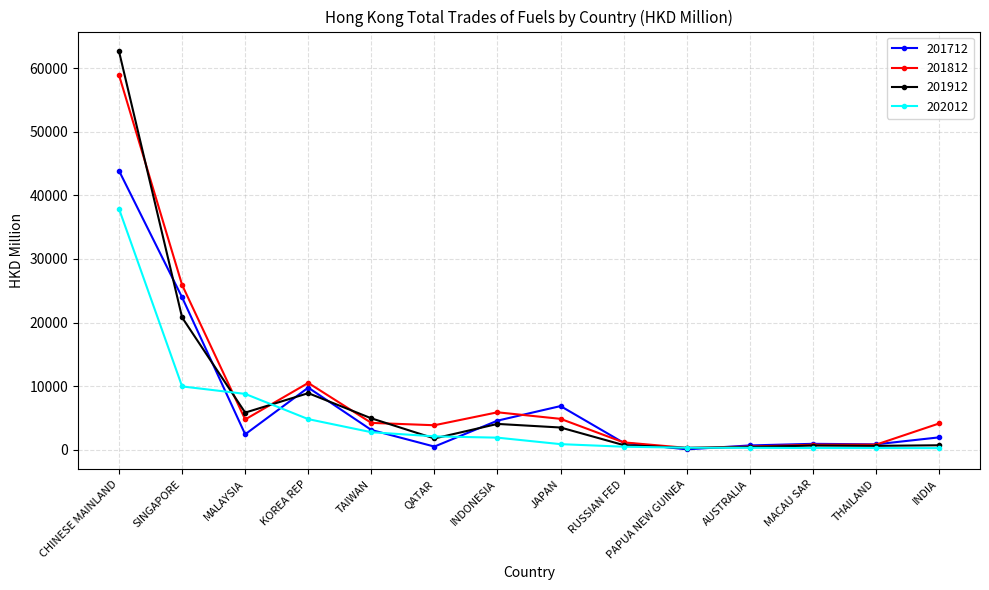

At how many categories does at least one series exceed 43708?

1